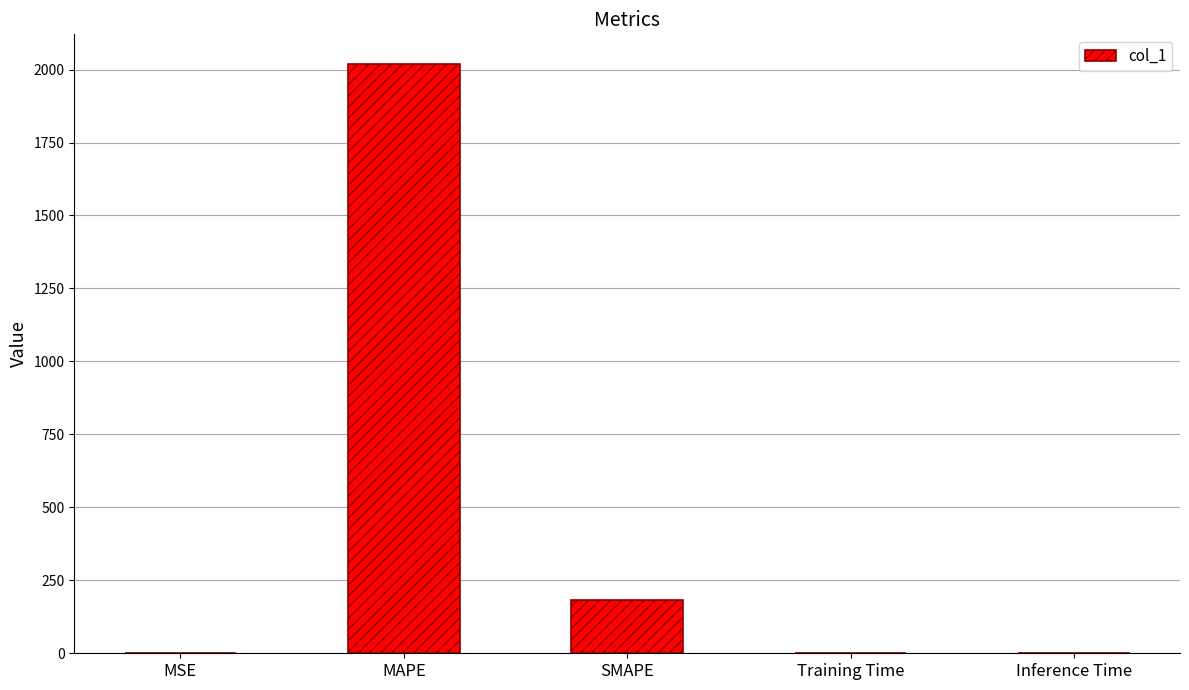

Read the value at SMAPE.

182.0